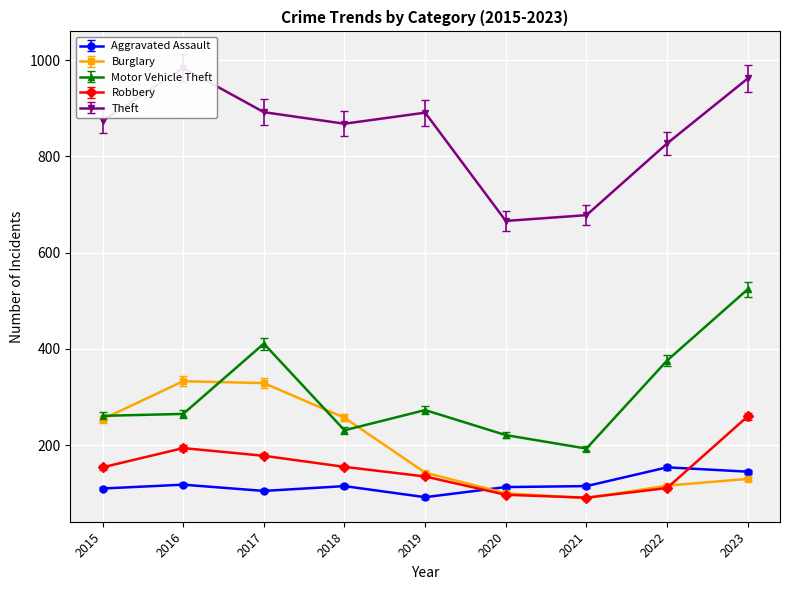

Is it true that Robbery equals 39.2 at 2020?

False